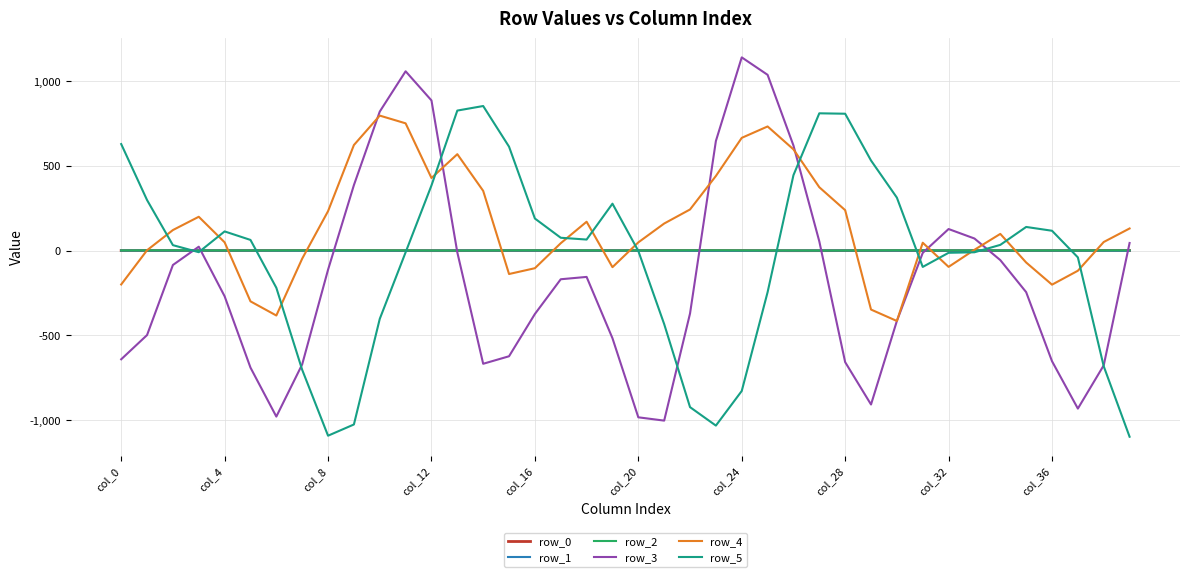

Which series has the widest spread of values?

row_3